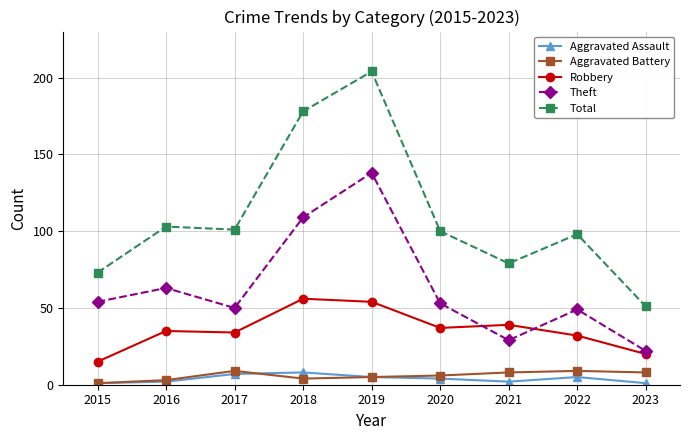

True or false: Total has more than 0 interior local peaks.

True